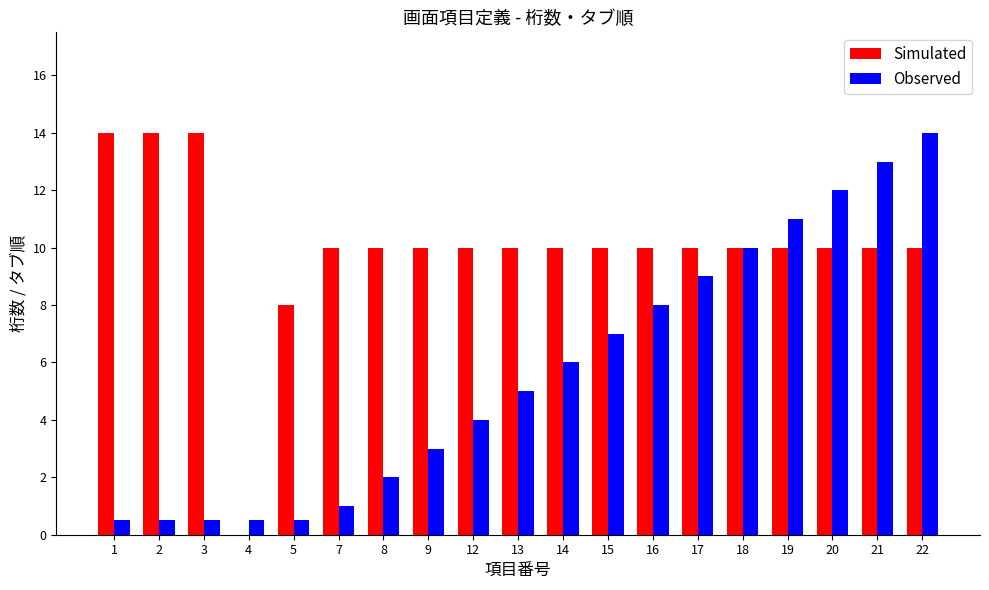

How many data points does each series have?

19